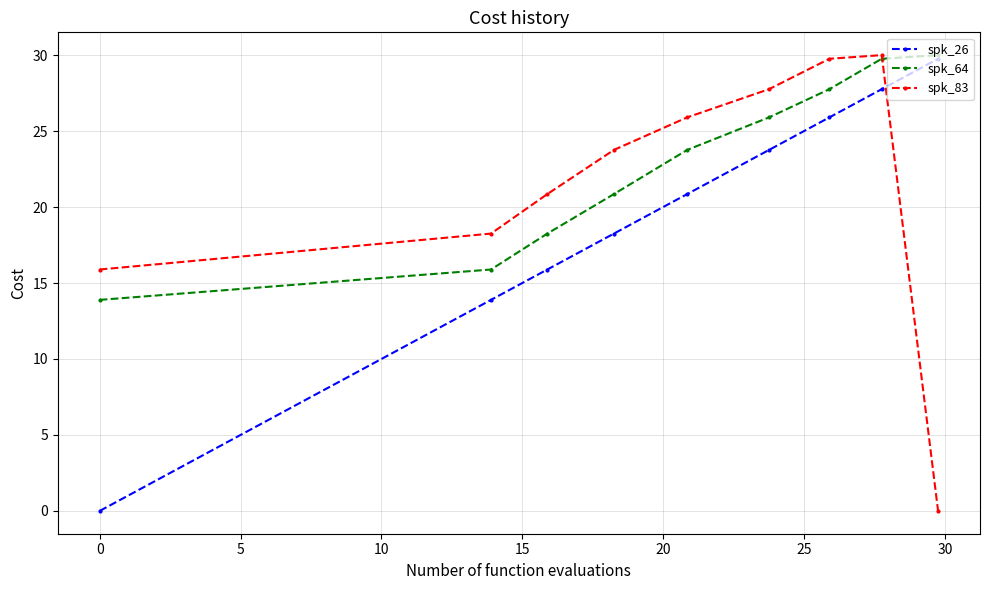

What is the sum of all spk_83 values?

192.2